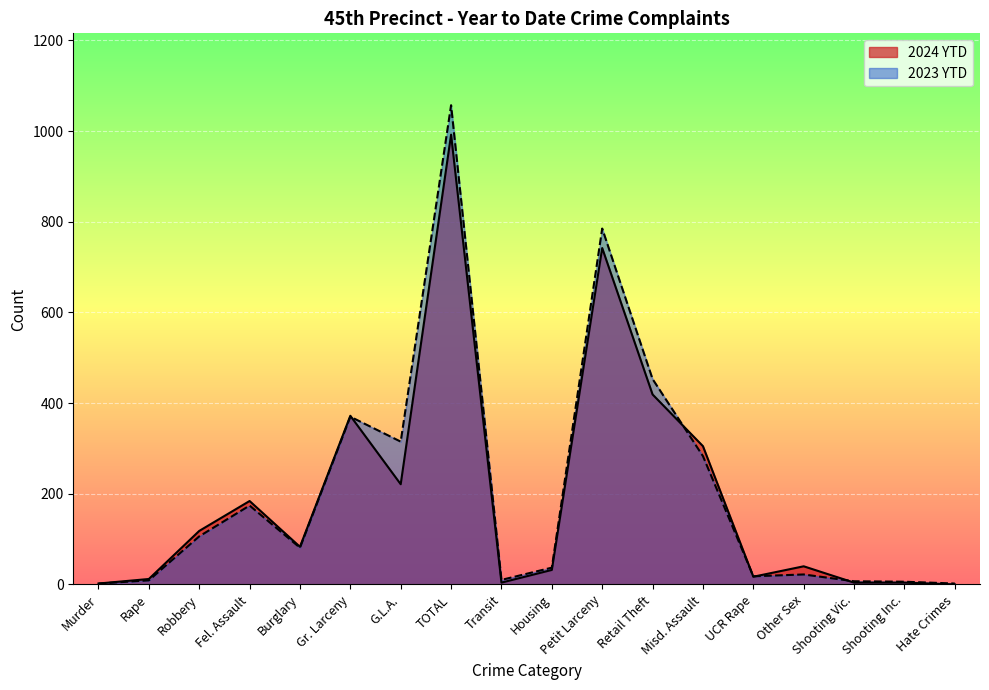

What is the sum of the 2023 YTD values at Murder and Retail Theft?

455